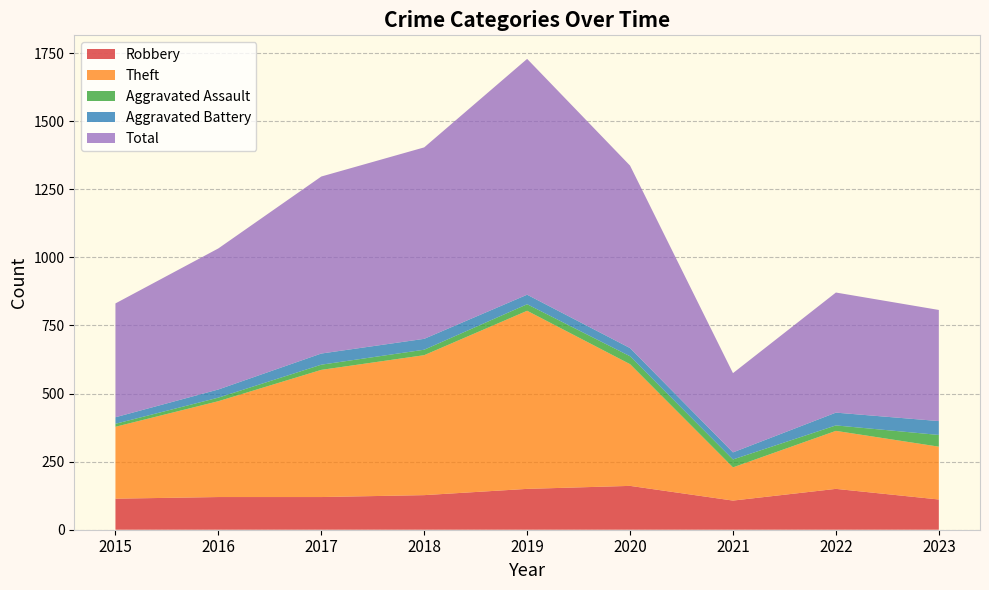

Reading right to left, transcribe all the data shown in this chart.

Robbery: 2023=111	2022=150	2021=107	2020=161	2019=150	2018=127	2017=120	2016=120	2015=114
Theft: 2023=194	2022=213	2021=122	2020=447	2019=654	2018=514	2017=467	2016=352	2015=264
Aggravated Assault: 2023=43	2022=20	2021=29	2020=29	2019=24	2018=20	2017=19	2016=13	2015=11
Aggravated Battery: 2023=51	2022=47	2021=26	2020=30	2019=35	2018=40	2017=41	2016=30	2015=24
Total: 2023=408	2022=441	2021=291	2020=670	2019=866	2018=703	2017=650	2016=518	2015=418